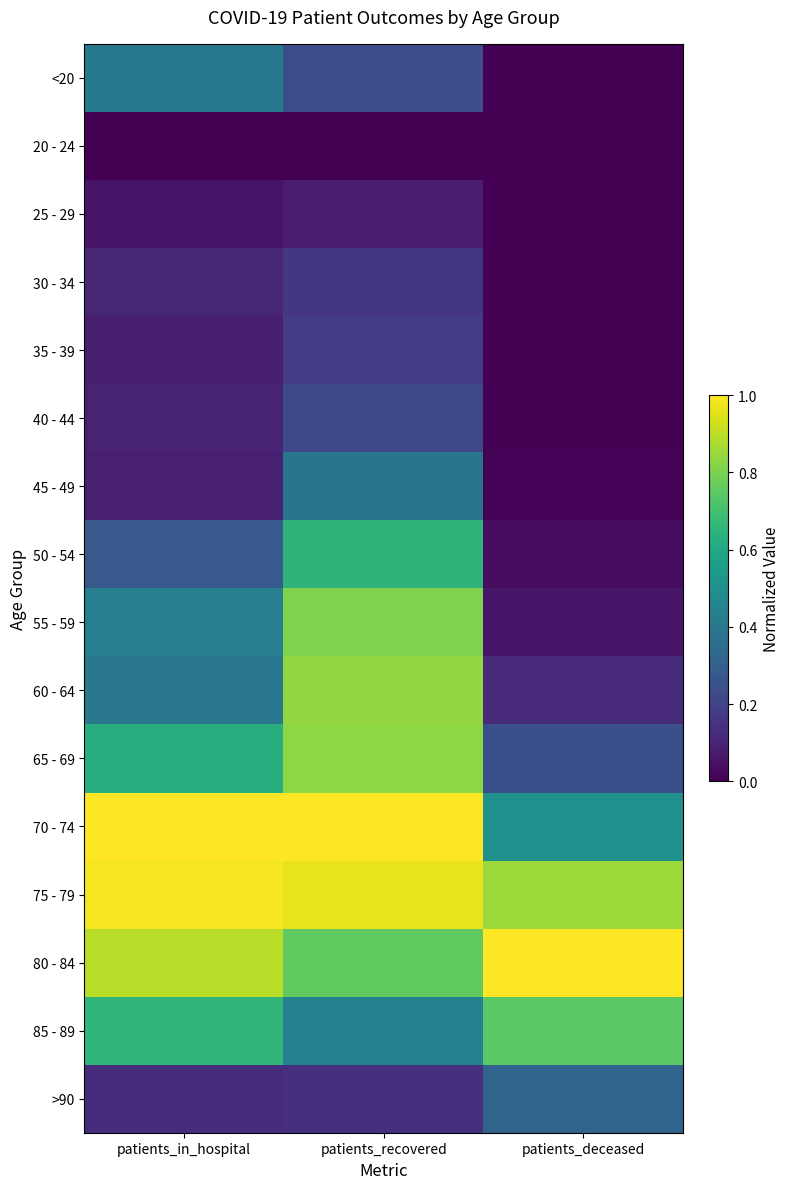

Reading left to right, extract all data points from this chart.

<20: patients_in_hospital=0.4	patients_recovered=0.2	patients_deceased=0.0
20 - 24: patients_in_hospital=0.0	patients_recovered=0.0	patients_deceased=0.0
25 - 29: patients_in_hospital=0.1	patients_recovered=0.1	patients_deceased=0.0
30 - 34: patients_in_hospital=0.1	patients_recovered=0.2	patients_deceased=0.0
35 - 39: patients_in_hospital=0.1	patients_recovered=0.2	patients_deceased=0.0
40 - 44: patients_in_hospital=0.1	patients_recovered=0.2	patients_deceased=0.0
45 - 49: patients_in_hospital=0.1	patients_recovered=0.4	patients_deceased=0.0
50 - 54: patients_in_hospital=0.3	patients_recovered=0.6	patients_deceased=0.0
55 - 59: patients_in_hospital=0.4	patients_recovered=0.8	patients_deceased=0.1
60 - 64: patients_in_hospital=0.4	patients_recovered=0.8	patients_deceased=0.1
65 - 69: patients_in_hospital=0.6	patients_recovered=0.8	patients_deceased=0.2
70 - 74: patients_in_hospital=1.0	patients_recovered=1.0	patients_deceased=0.5
75 - 79: patients_in_hospital=1.0	patients_recovered=1.0	patients_deceased=0.9
80 - 84: patients_in_hospital=0.9	patients_recovered=0.8	patients_deceased=1.0
85 - 89: patients_in_hospital=0.7	patients_recovered=0.4	patients_deceased=0.7
>90: patients_in_hospital=0.1	patients_recovered=0.1	patients_deceased=0.3